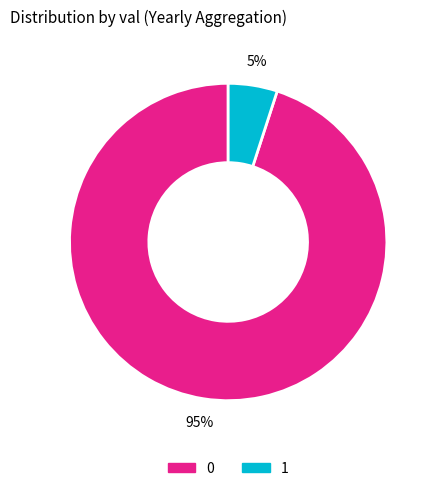

Do 0 and 1 together represent more than half of the pie?

Yes